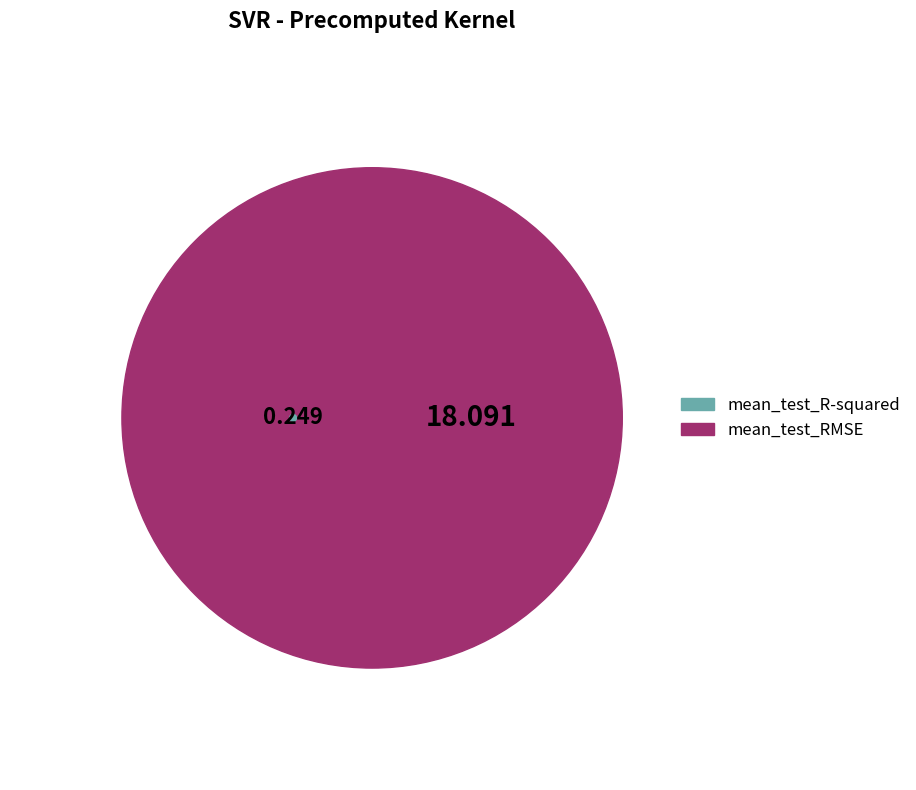

Combined, do mean_test_RMSE and mean_test_R-squared account for over 50%?

Yes